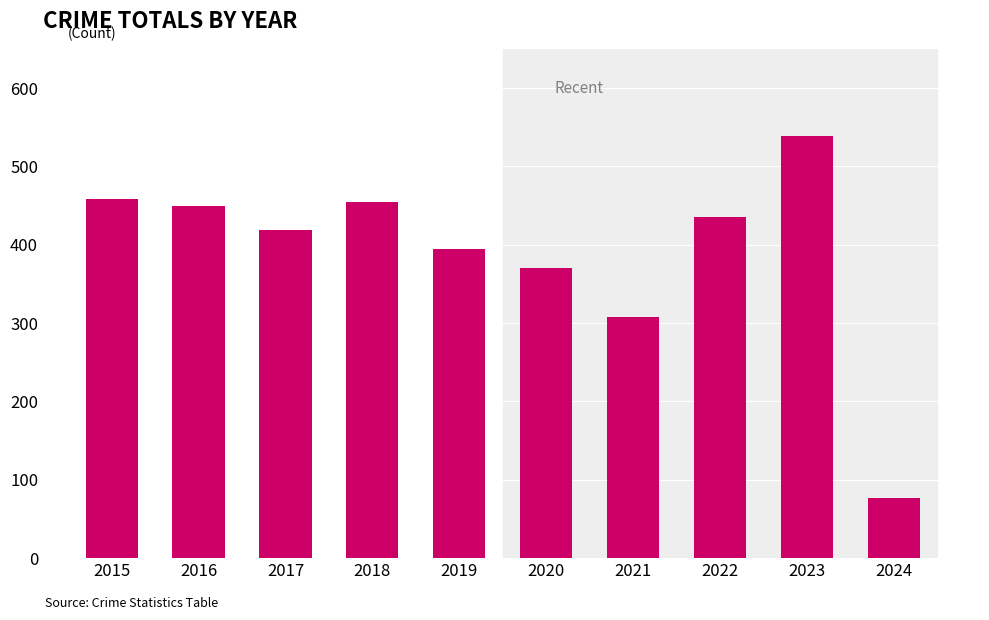

Which category has the lowest value across all series?

2024